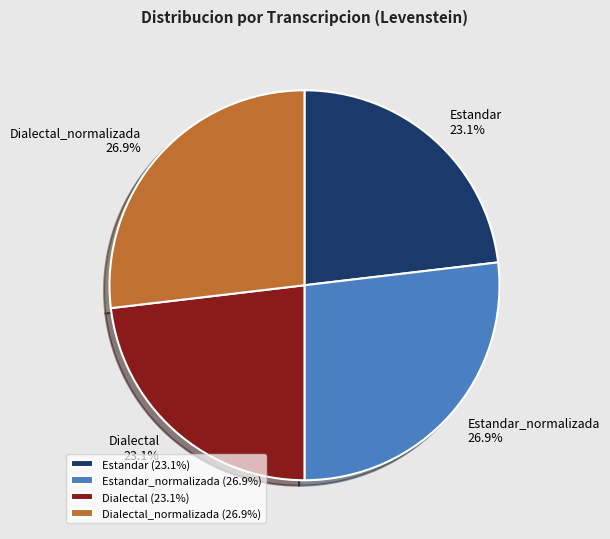

Between Dialectal_normalizada and Dialectal, which is larger?

Dialectal_normalizada